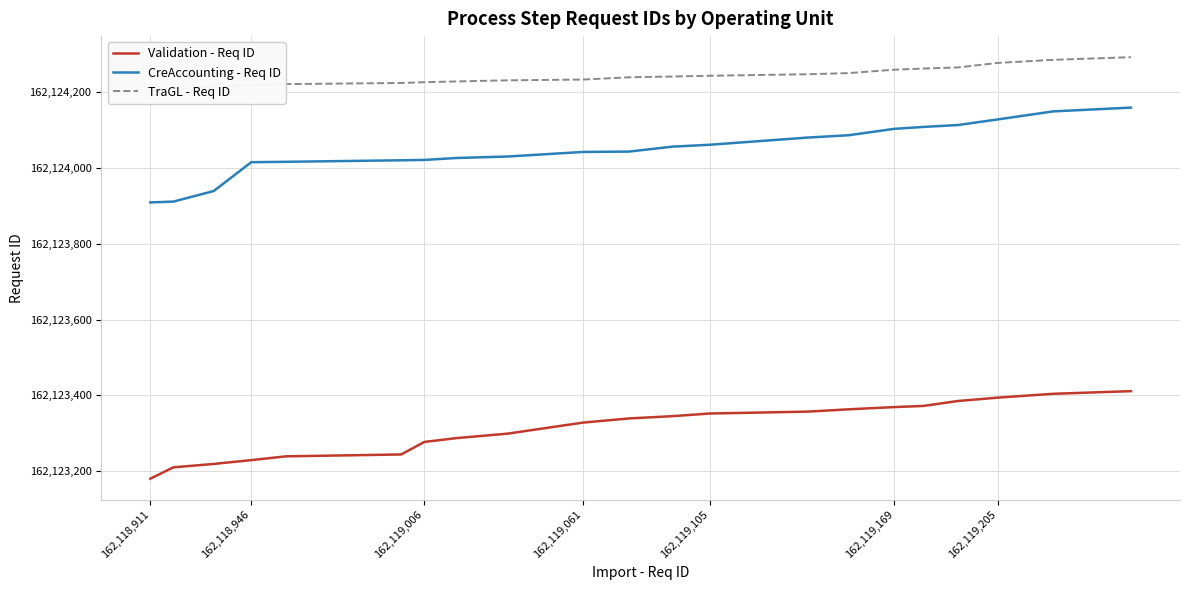

What are all the series names shown in the legend?

Validation - Req ID, CreAccounting - Req ID, TraGL - Req ID